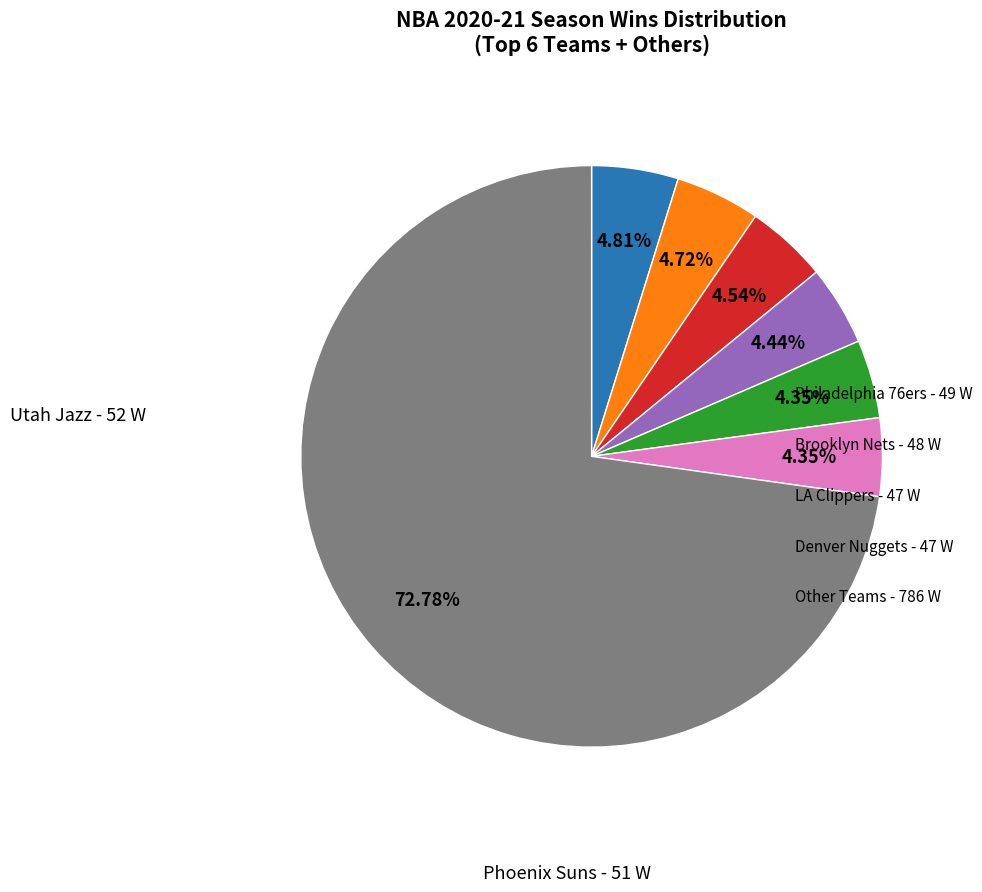

Does any single category account for the majority?

Yes